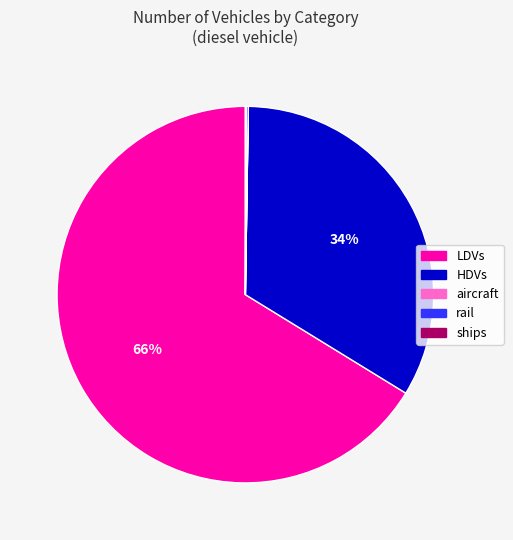

Which slice is the largest?

LDVs